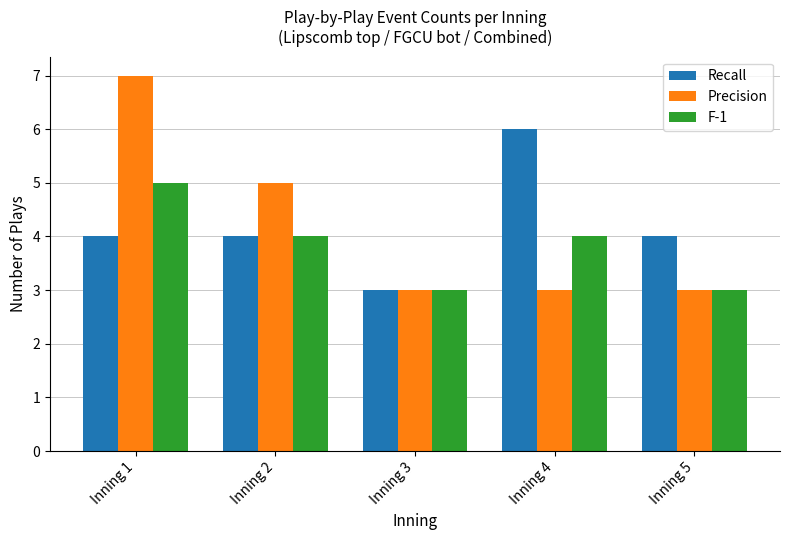

At Inning 1, list the series in order from largest to smallest.

Precision, F-1, Recall